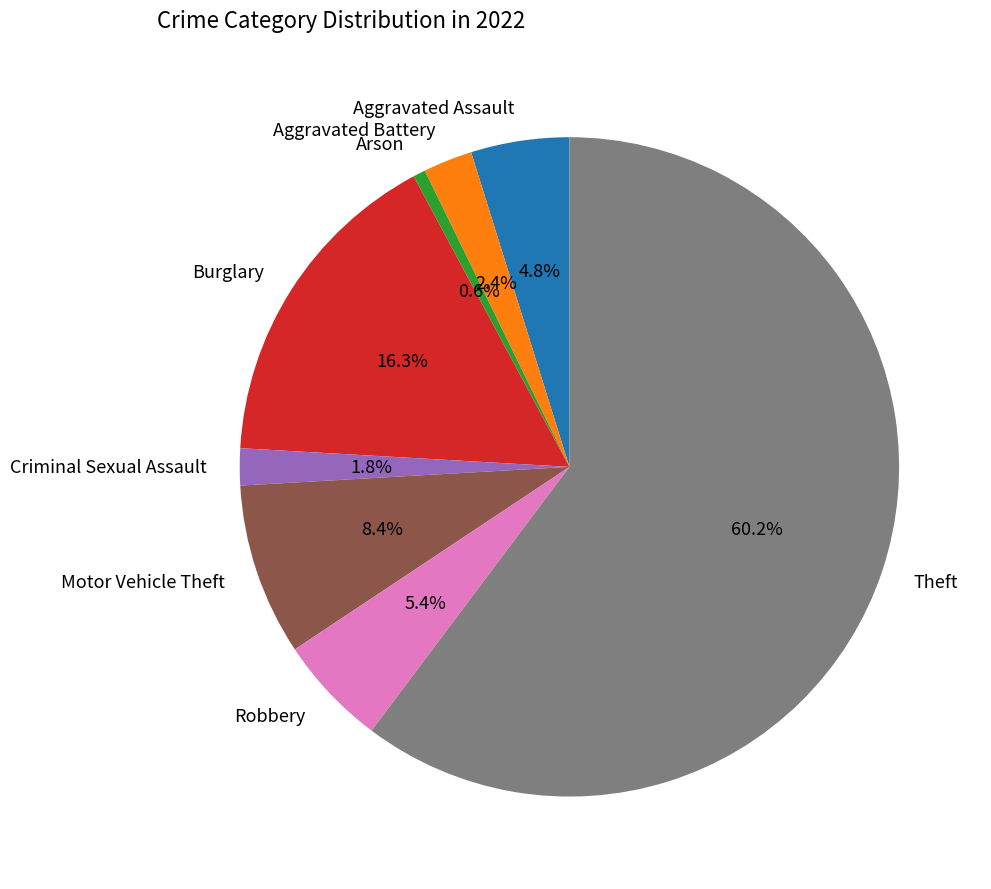

To the nearest percent, what is the average slice percentage?

12%